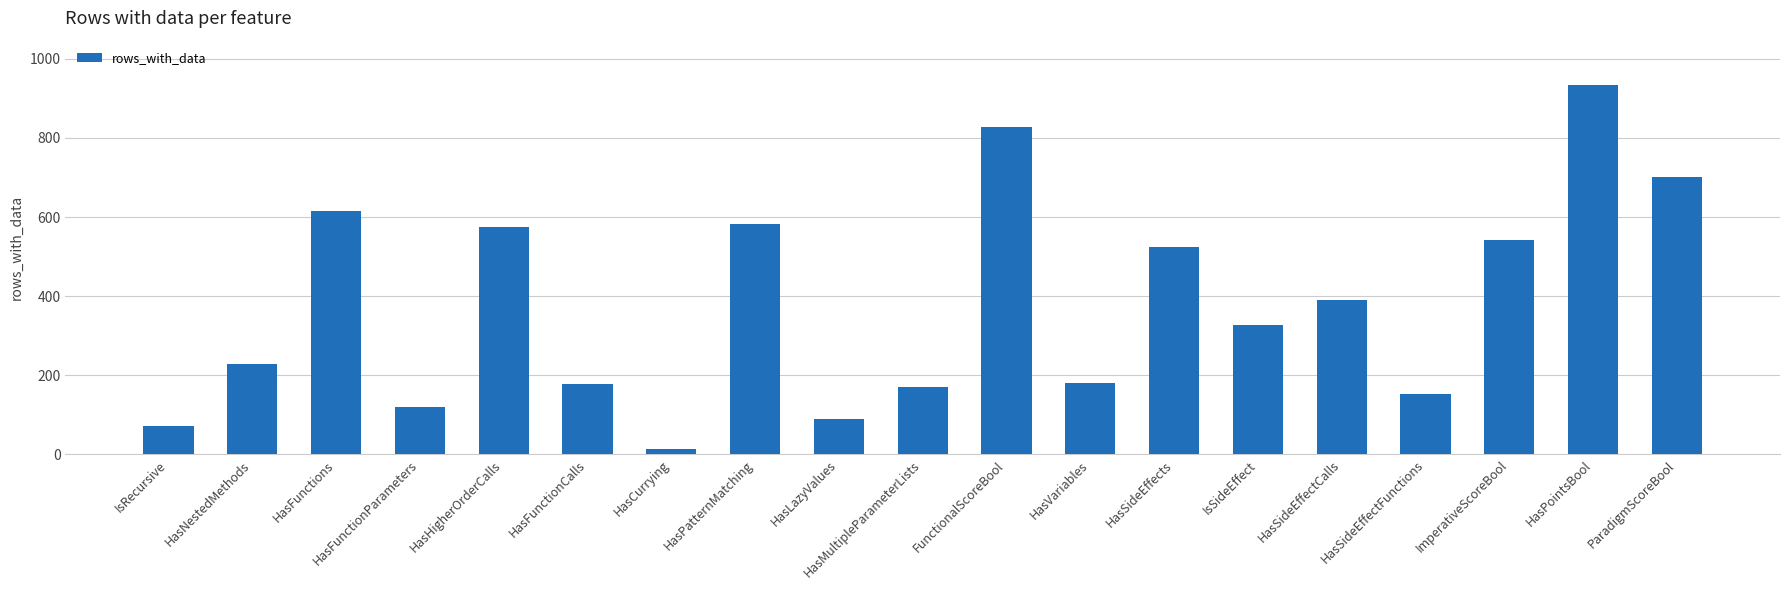

The chart shows a value of 606 at HasSideEffectCalls. True or false?

False